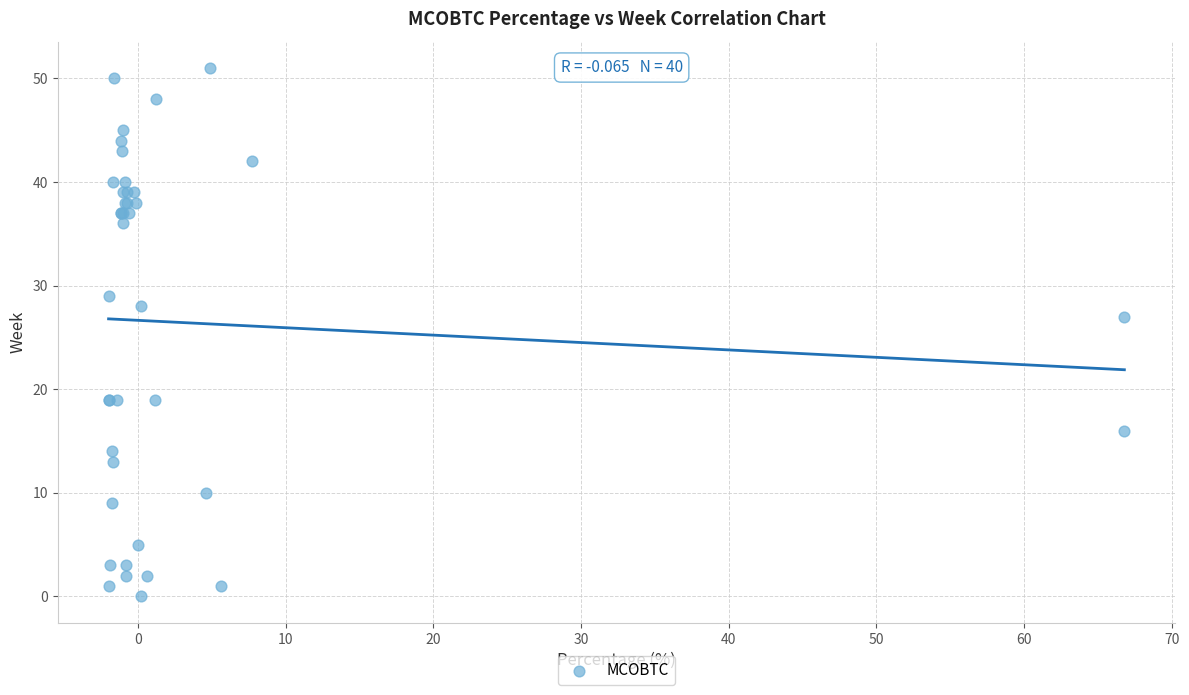

What Y value in the scatter plot is closest to 25?

27